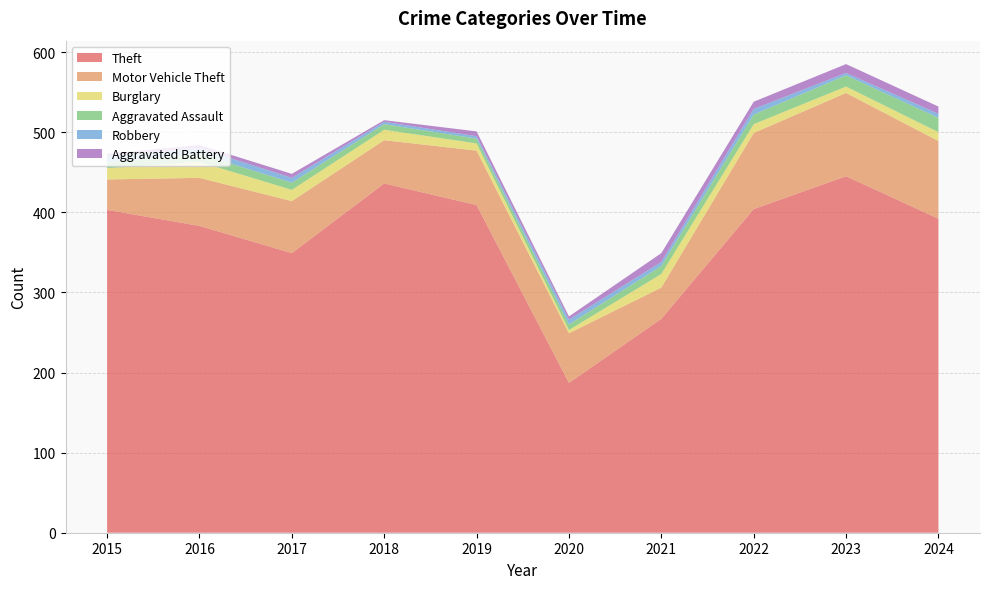

Reading left to right, what are all the values shown in this chart?

Theft: 403	383	349	436	409	187	267	404	445	392
Motor Vehicle Theft: 38	60	65	54	68	62	39	95	104	97
Burglary: 14	20	14	13	9	4	17	11	8	11
Aggravated Assault: 7	10	9	7	6	7	10	12	14	18
Robbery: 8	7	6	3	3	6	5	7	3	5
Aggravated Battery: 3	4	5	2	6	4	11	9	11	9